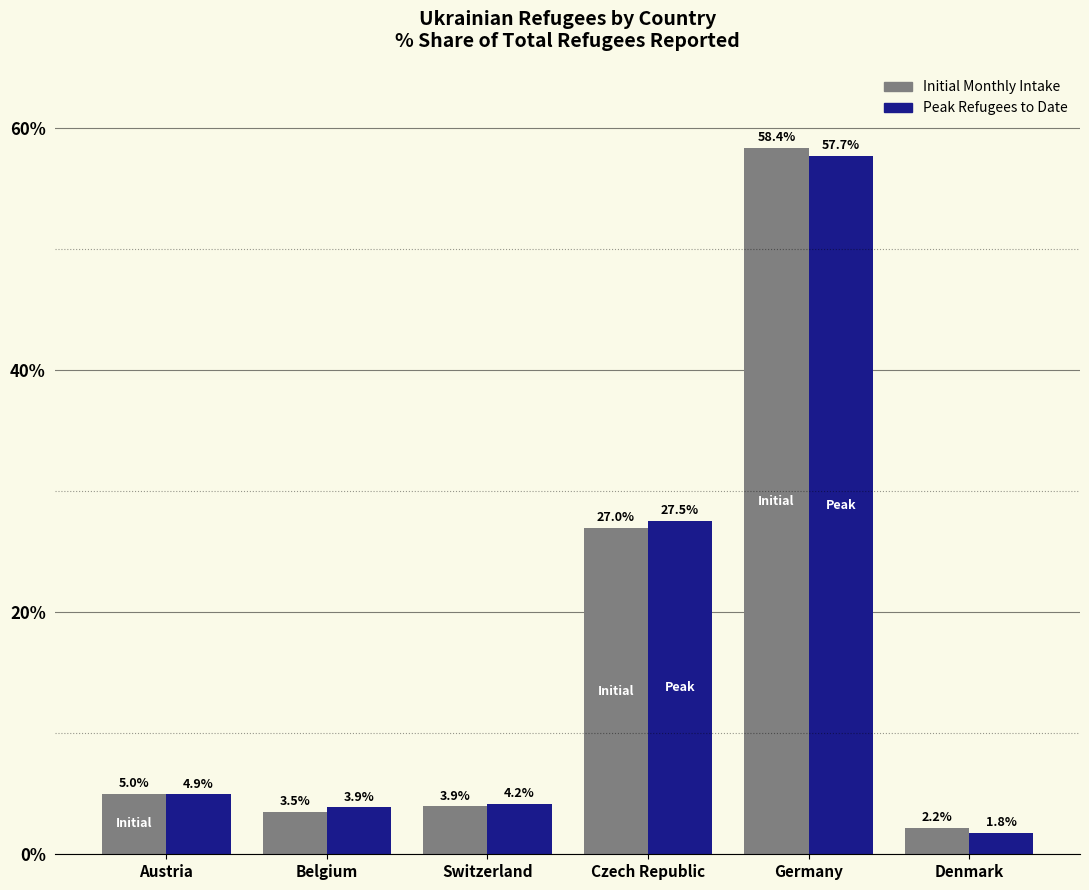

How many distinct data groups are displayed?

2